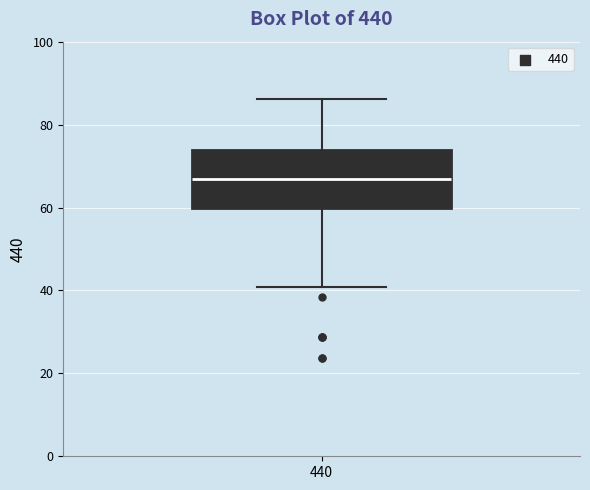

Transcribe this box plot: give where the median line is, the range the box spans, and where the two whiskers end, as read against the y-axis. The values are not printed on the chart, so give them approximately, as read against the axis.

median 66, box 60 to 74, whiskers 40 to 86